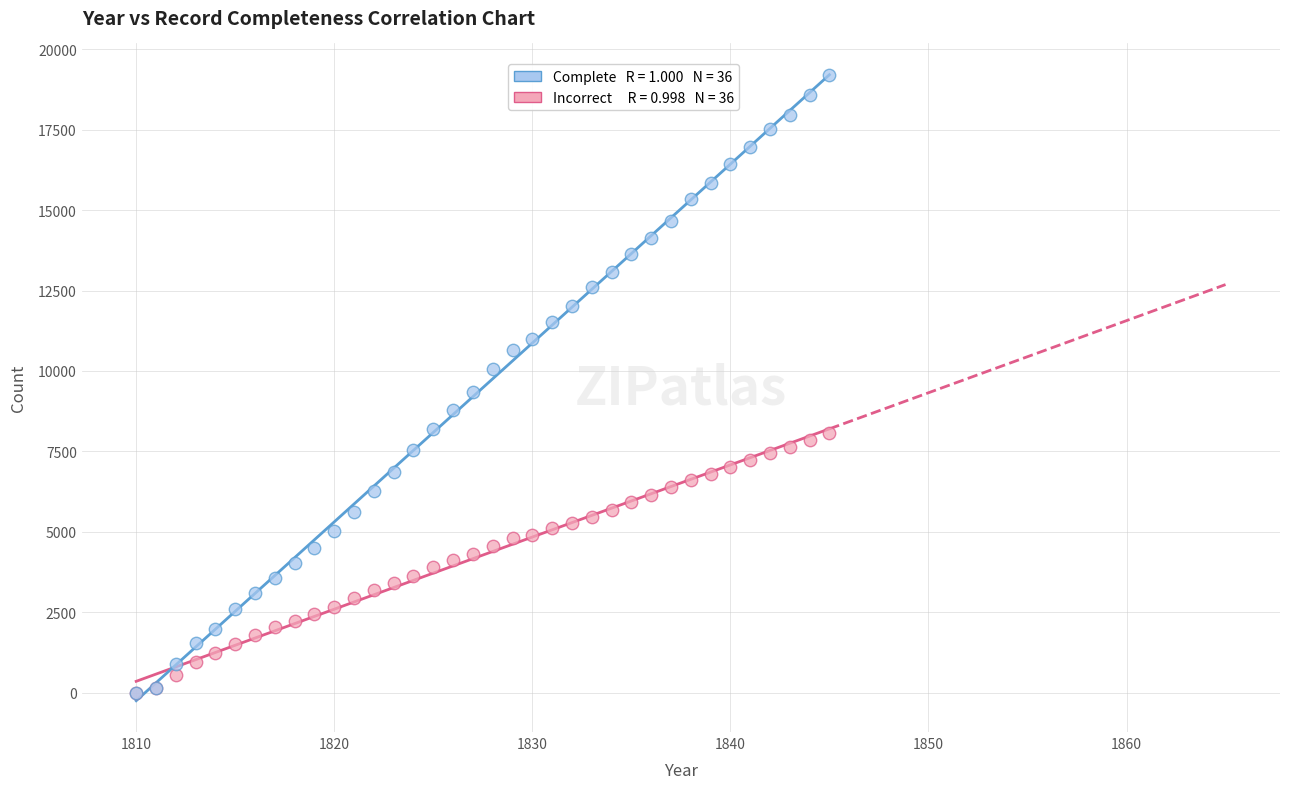

Across all series, what Y value is closest to 9592?

9360